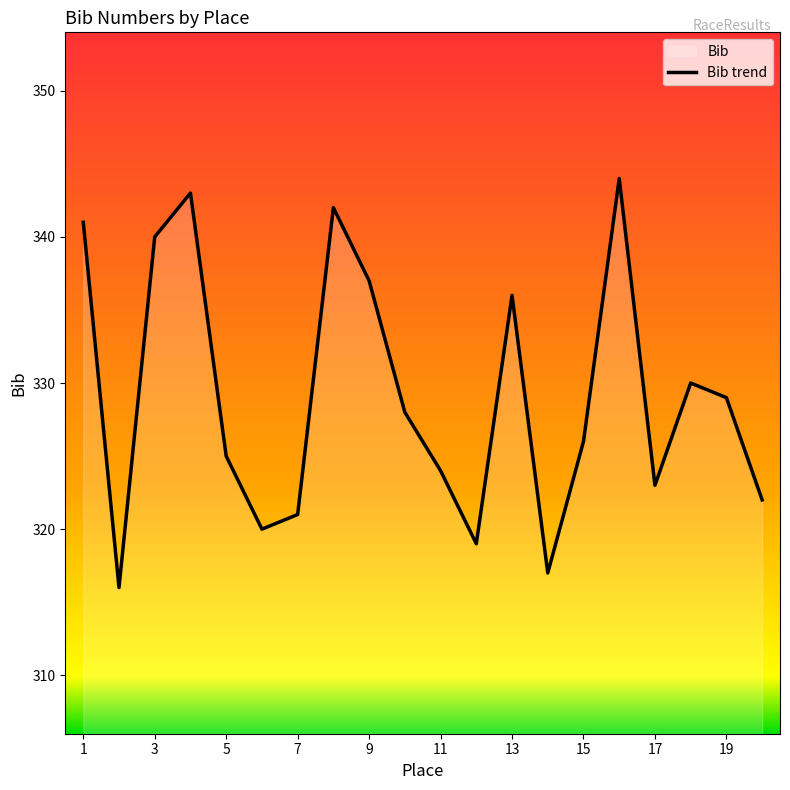

What is the minimum value shown in the chart?

316